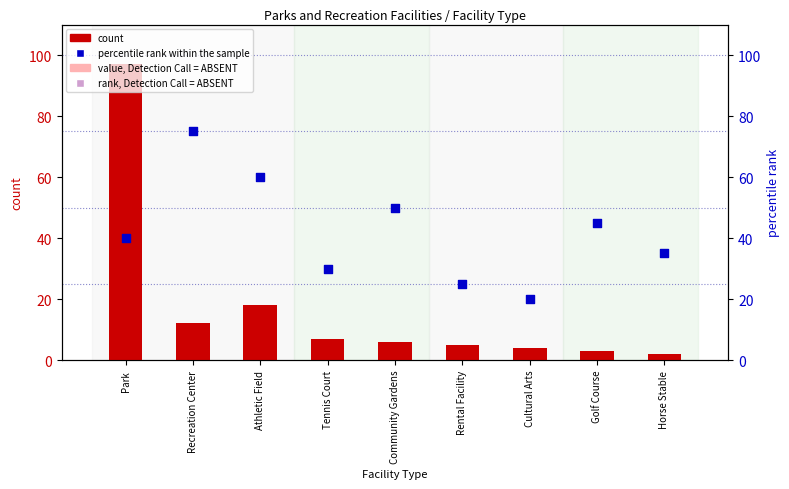

At how many categories does at least one series exceed 29?

7